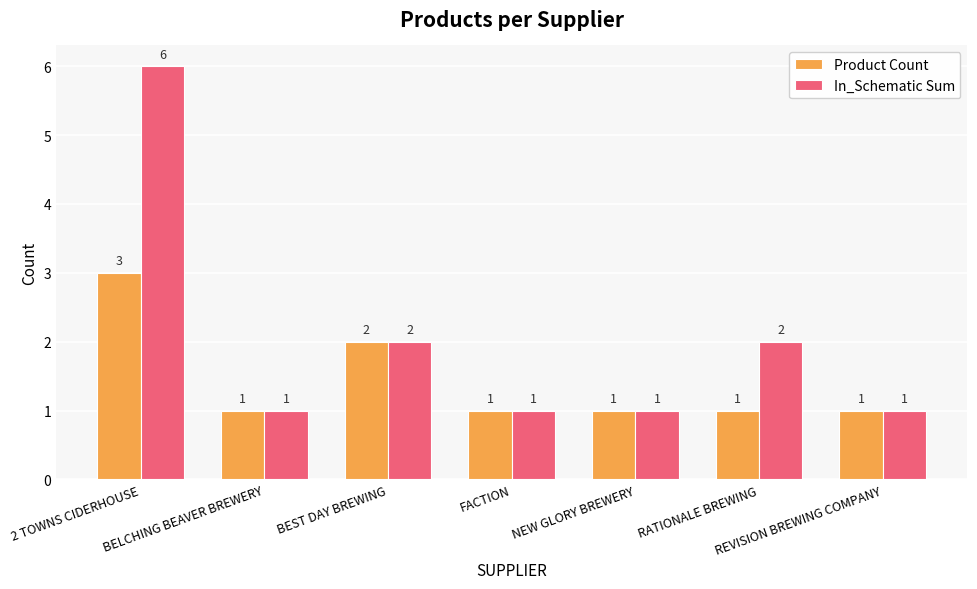

Where is Product Count nearest to the value 2?

BEST DAY BREWING